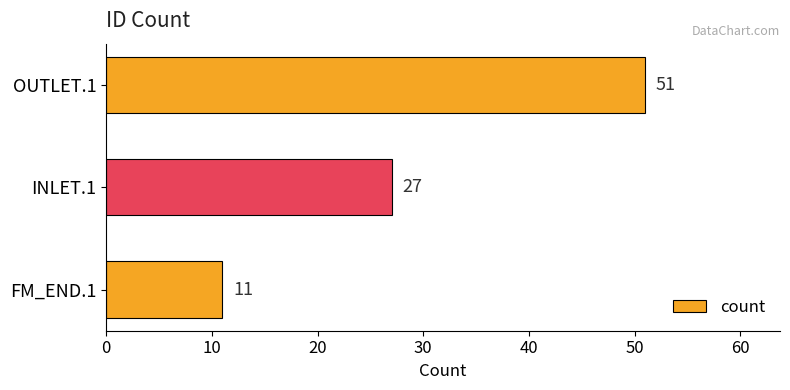

Between INLET.1 and OUTLET.1, which is larger?

OUTLET.1